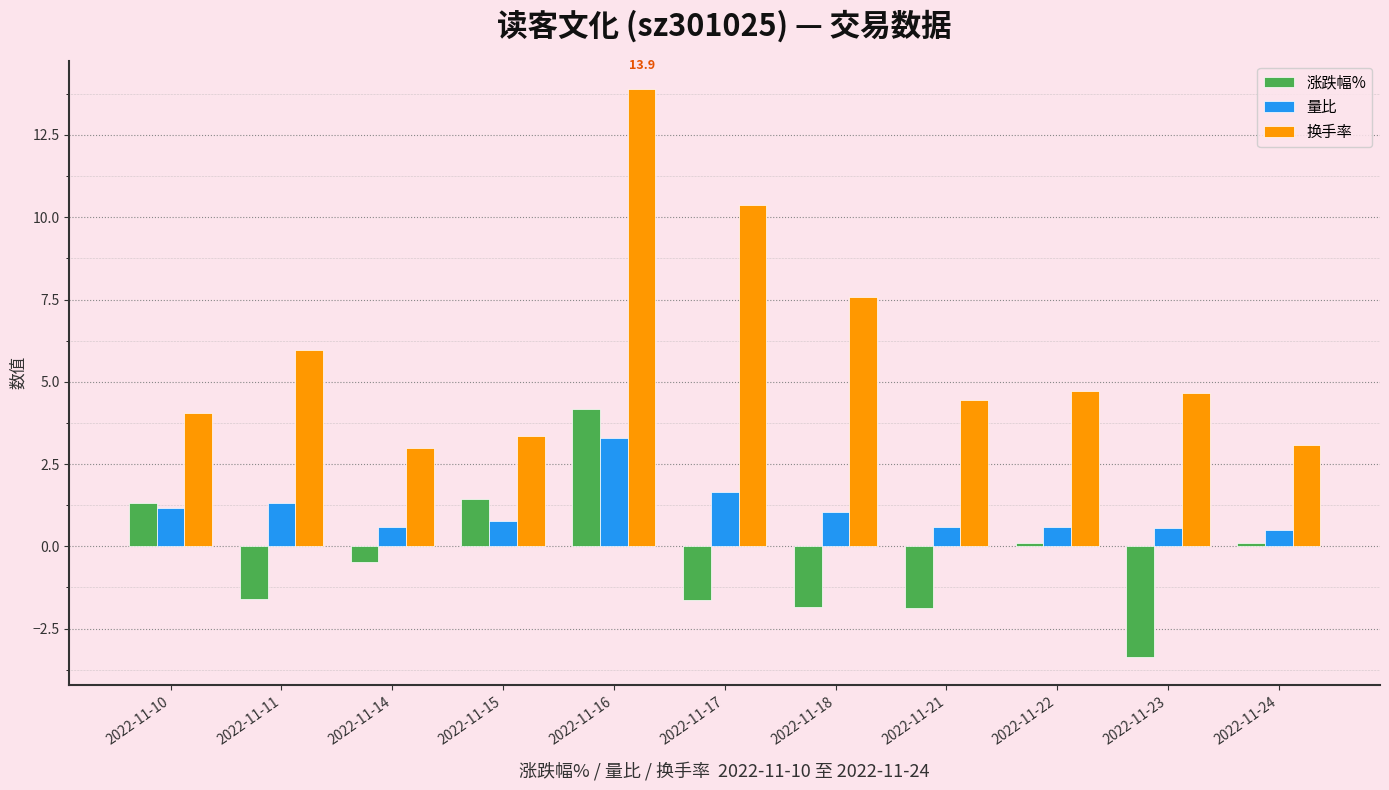

Is the value of 量比 at 2022-11-21 greater than the value of 换手率 at 2022-11-18?

No